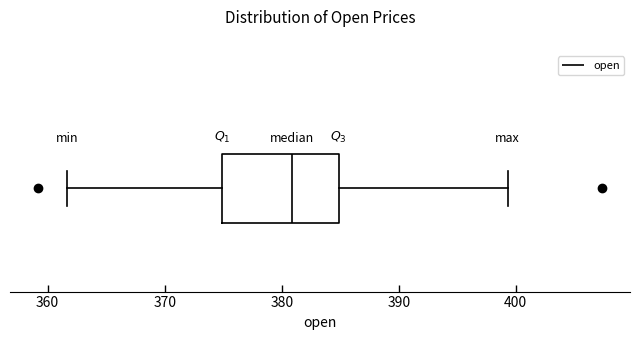

Transcribe this box plot: give where the median line is, the range the box spans, and where the two whiskers end, as read against the x-axis. The values are not printed on the chart, so give them approximately, as read against the axis.

median 381, box 375 to 385, whiskers 362 to 399